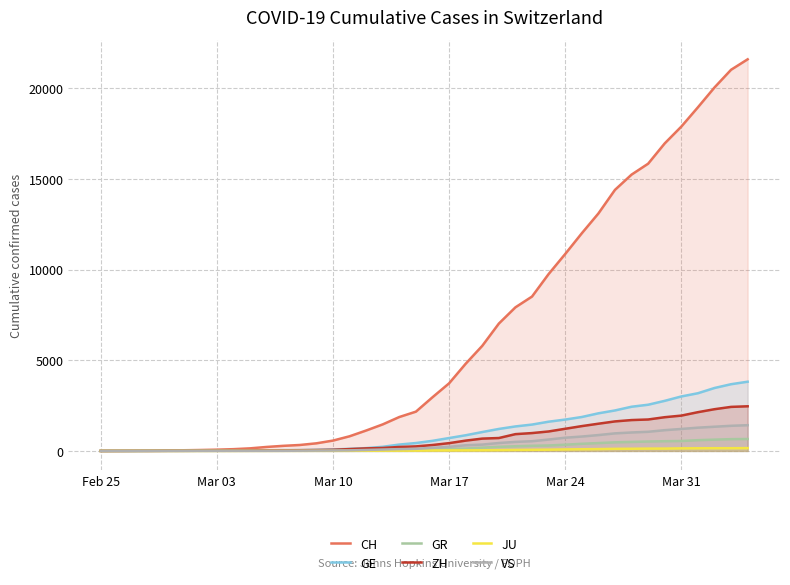

What is the total value across all series at Mar 17?

5221